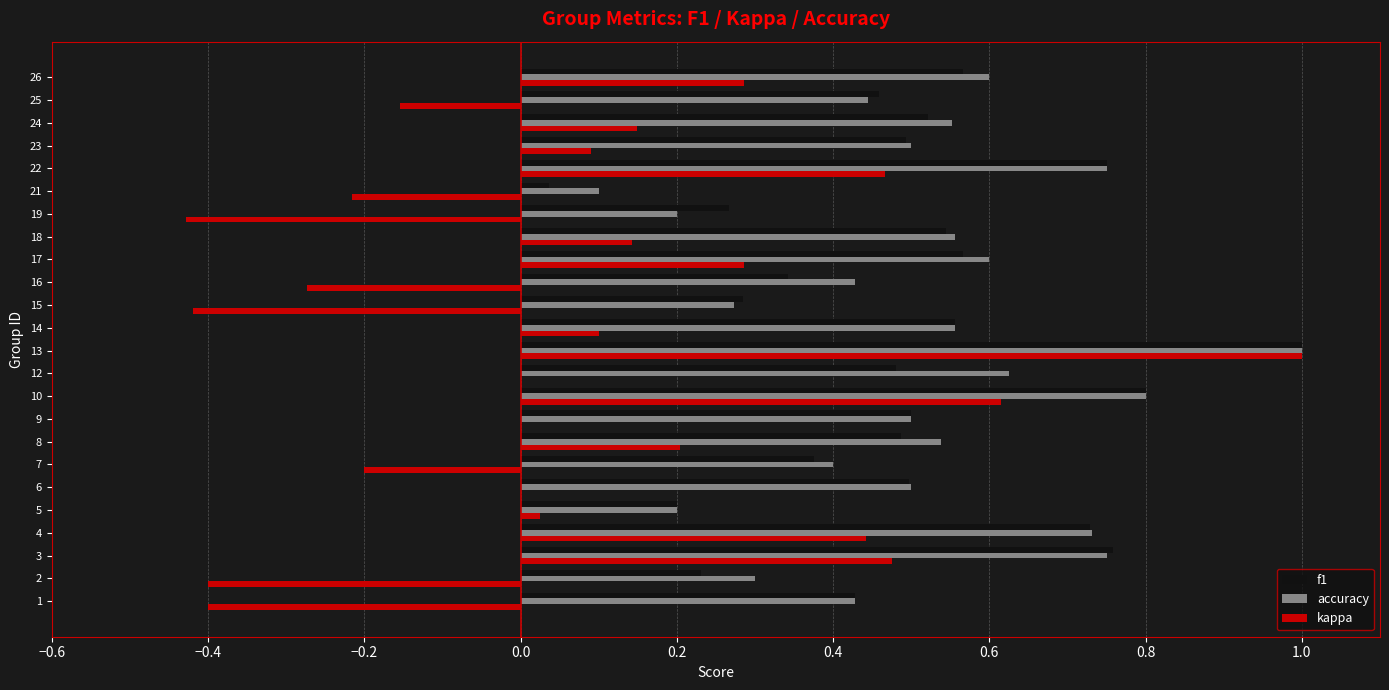

Between 7 and 14, which series saw the biggest shift?

kappa